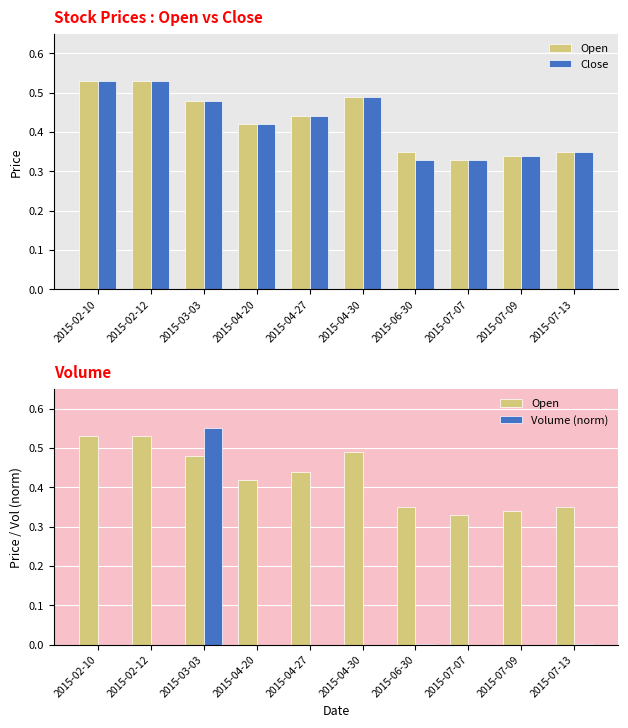

The Close series shows 0.1 at 2015-07-07. True or false?

False